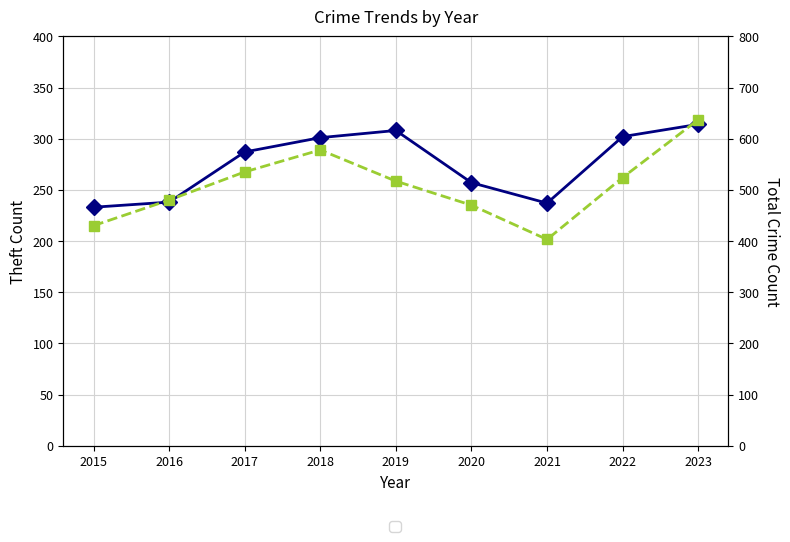

How many lines are shown in the chart?

2